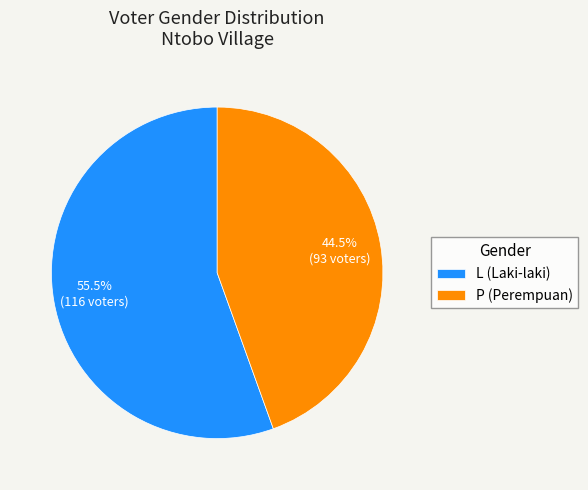

Is P the majority of the pie?

No